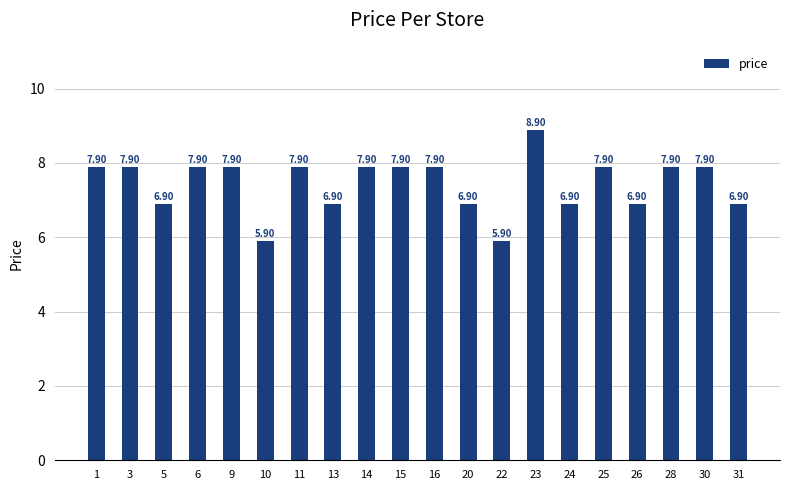

Which category has the highest value across all series?

23